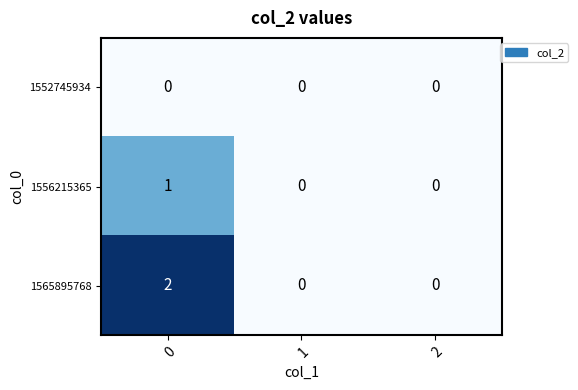

Is it true that 1556215365 equals -1 at 1?

False